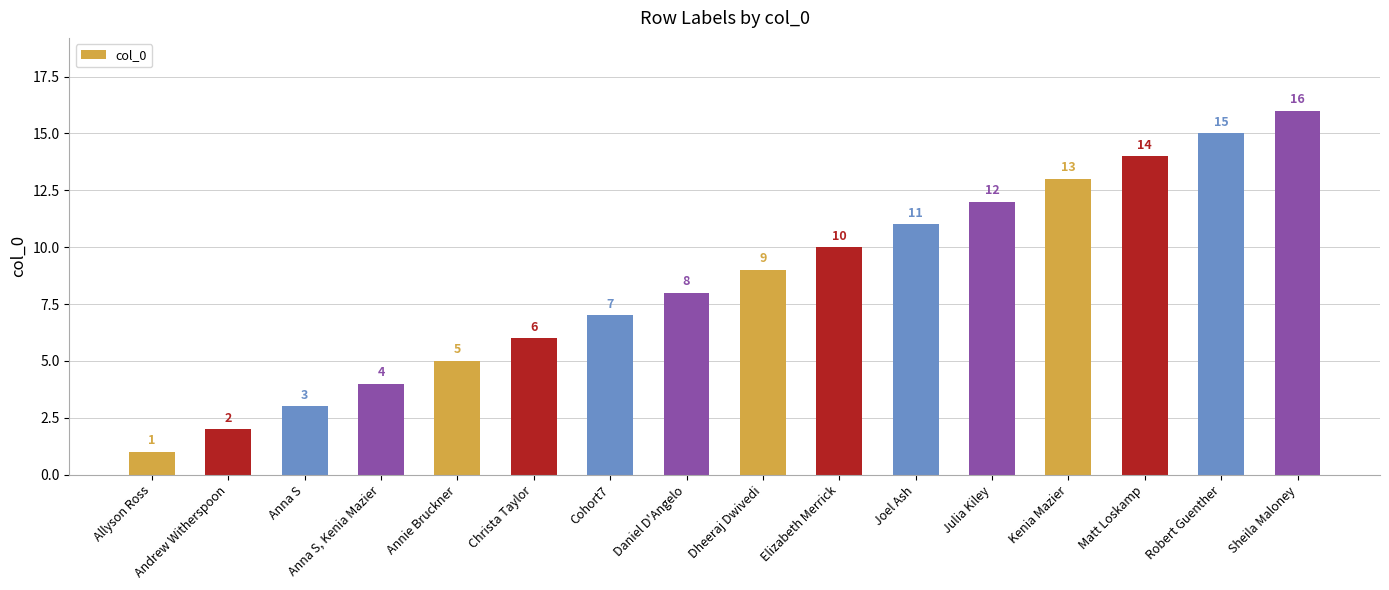

What is the greatest value displayed?

16